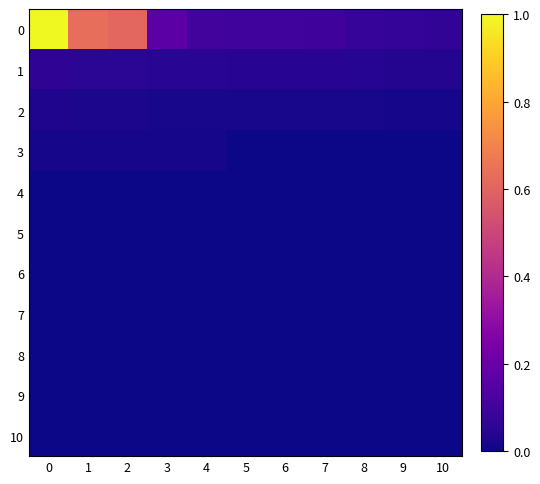

Reading left to right, transcribe all the data shown in this chart.

0: 0=1.0	1=0.6	2=0.6	3=0.2	4=0.1	5=0.1	6=0.1	7=0.1	8=0.1	9=0.1	10=0.1
1: 0=0.1	1=0.1	2=0.1	3=0.1	4=0.0	5=0.0	6=0.0	7=0.0	8=0.0	9=0.0	10=0.0
2: 0=0.0	1=0.0	2=0.0	3=0.0	4=0.0	5=0.0	6=0.0	7=0.0	8=0.0	9=0.0	10=0.0
3: 0=0.0	1=0.0	2=0.0	3=0.0	4=0.0	5=0.0	6=0.0	7=0.0	8=0.0	9=0.0	10=0.0
4: 0=0.0	1=0.0	2=0.0	3=0.0	4=0.0	5=0.0	6=0.0	7=0.0	8=0.0	9=0.0	10=0.0
5: 0=0.0	1=0.0	2=0.0	3=0.0	4=0.0	5=0.0	6=0.0	7=0.0	8=0.0	9=0.0	10=0.0
6: 0=0.0	1=0.0	2=0.0	3=0.0	4=0.0	5=0.0	6=0.0	7=0.0	8=0.0	9=0.0	10=0.0
7: 0=0.0	1=0.0	2=0.0	3=0.0	4=0.0	5=0.0	6=0.0	7=0.0	8=0.0	9=0.0	10=0.0
8: 0=0.0	1=0.0	2=0.0	3=0.0	4=0.0	5=0.0	6=0.0	7=0.0	8=0.0	9=0.0	10=0.0
9: 0=0.0	1=0.0	2=0.0	3=0.0	4=0.0	5=0.0	6=0.0	7=0.0	8=0.0	9=0.0	10=0.0
10: 0=0.0	1=0.0	2=0.0	3=0.0	4=0.0	5=0.0	6=0.0	7=0.0	8=0.0	9=0.0	10=0.0